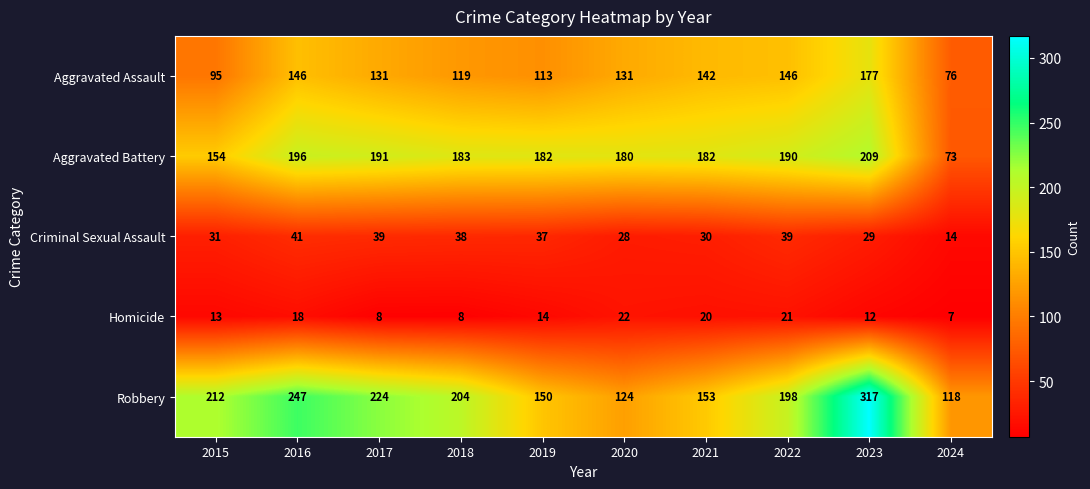

What is the sum of the Aggravated Assault values at 2022 and 2019?

259